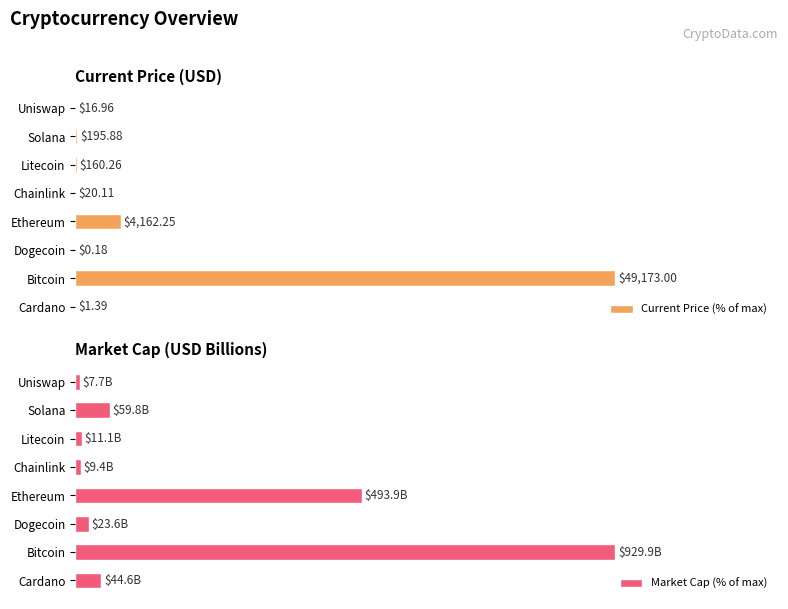

Reading left to right, what are all the values shown in this chart?

Current Price (% of max): 0.0	100.0	0.0	8.5	0.0	0.3	0.4	0.0
Market Cap (% of max): 4.8	100.0	2.5	53.1	1.0	1.2	6.4	0.8